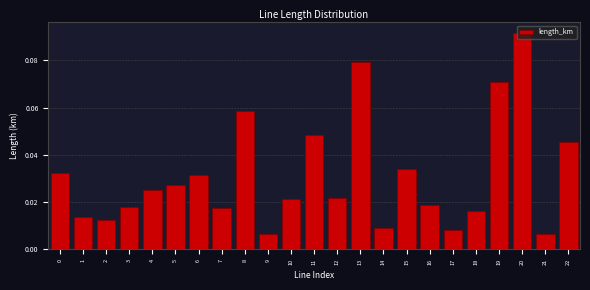

Between 8 and 0, which is larger?

8